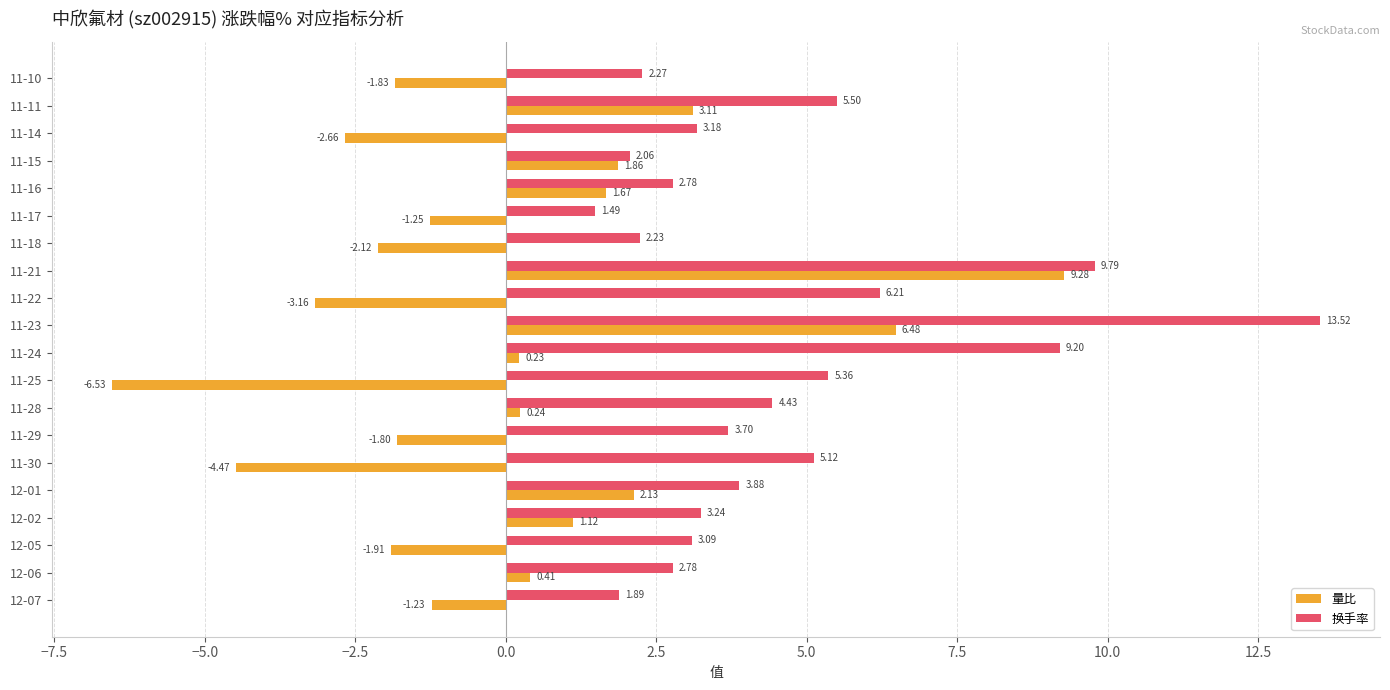

Which series changed the most between 11-21 and 11-11?

量比